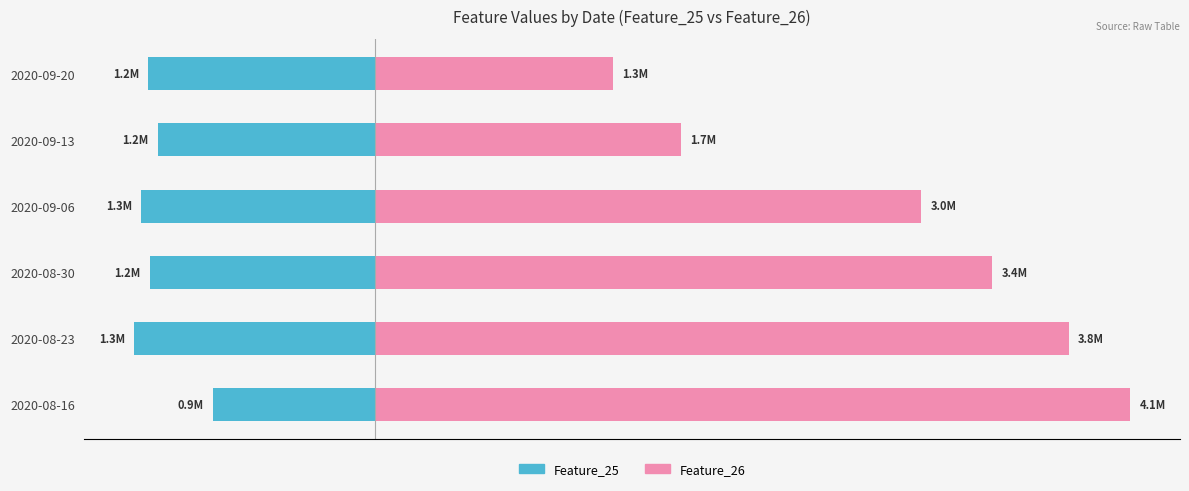

Reading left to right, transcribe all the data shown in this chart.

Feature_25: -0.9	-1.3	-1.2	-1.3	-1.2	-1.2
Feature_26: 4.1	3.8	3.4	3.0	1.7	1.3